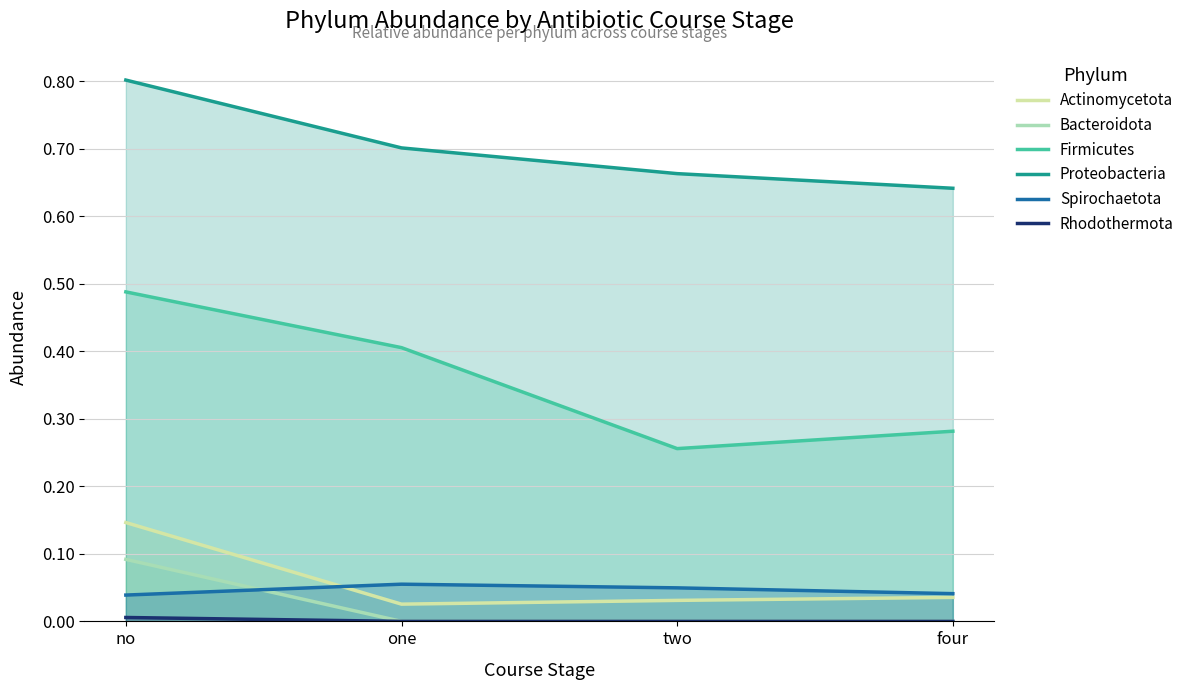

True or false: Actinomycetota and Firmicutes cross at least once.

False